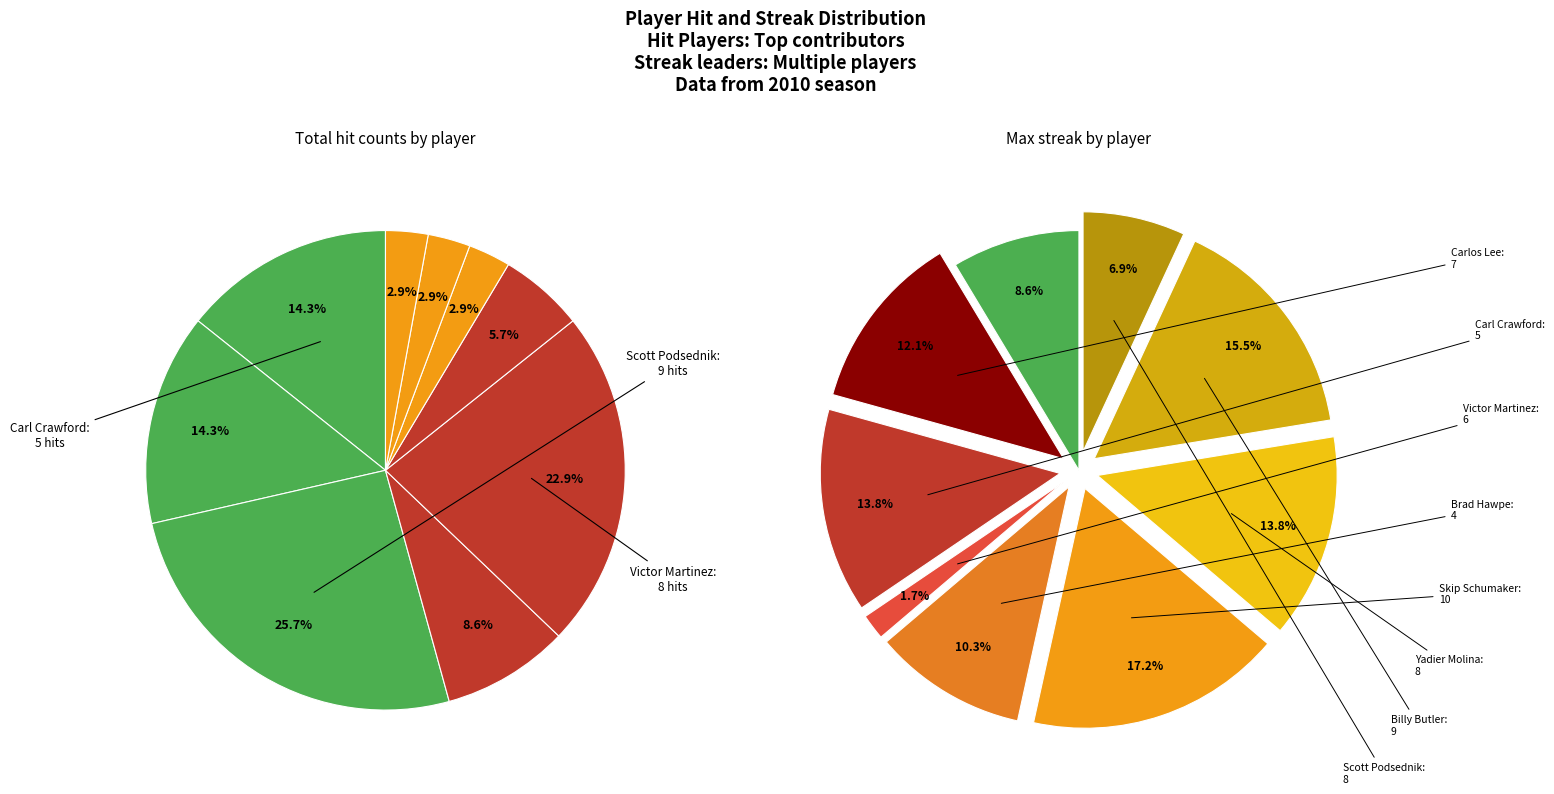

What is the smallest slice in the pie chart?

Yadier Molina